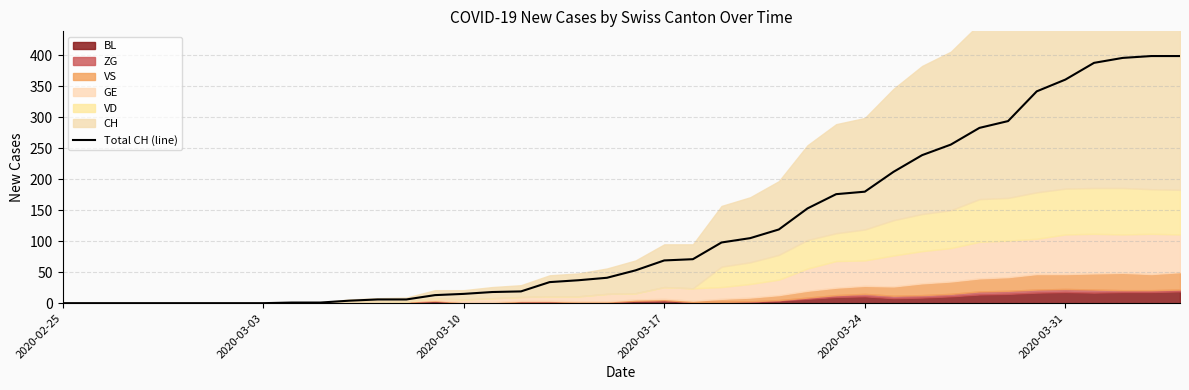

How many categories are shown in the chart?

40